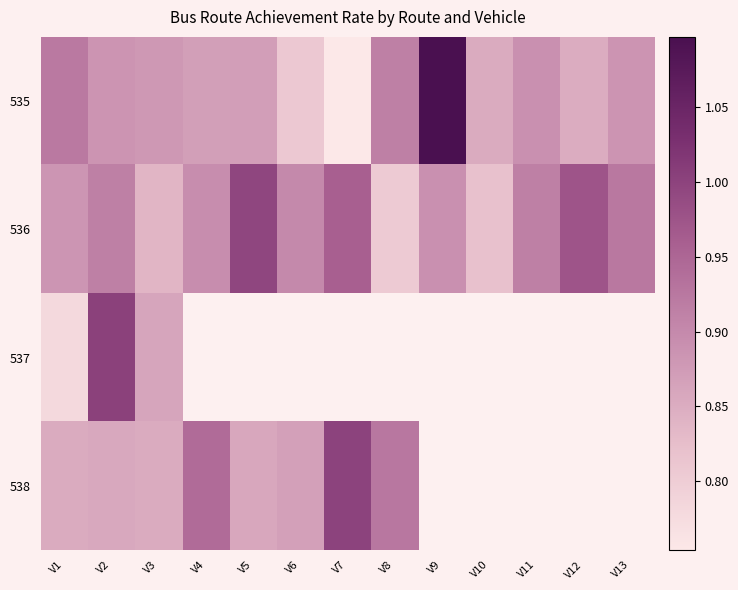

Which category has the lowest value in the 537 series?

V1